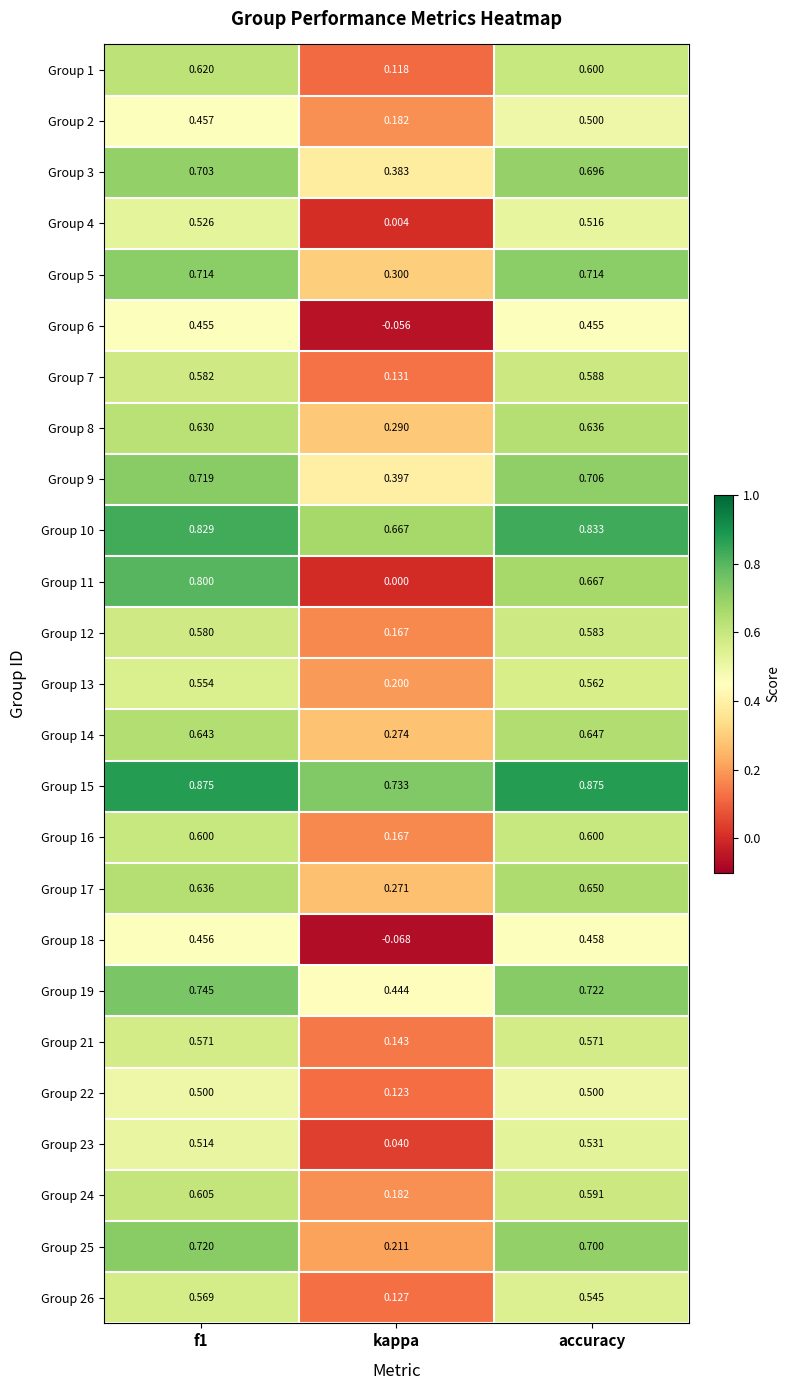

Which series has the largest total across all categories?

Group 15